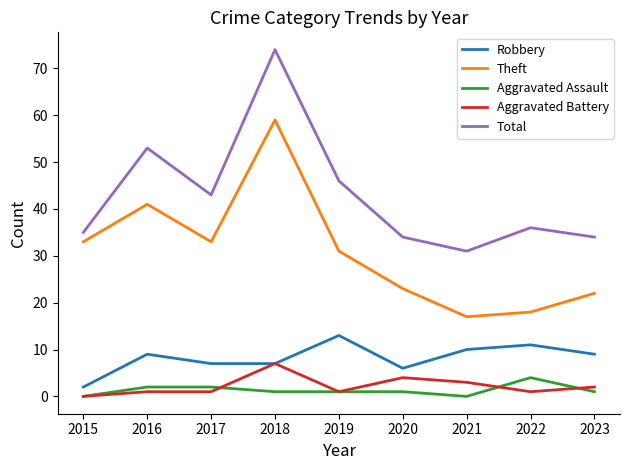

The Aggravated Assault series shows -3 at 2021. True or false?

False